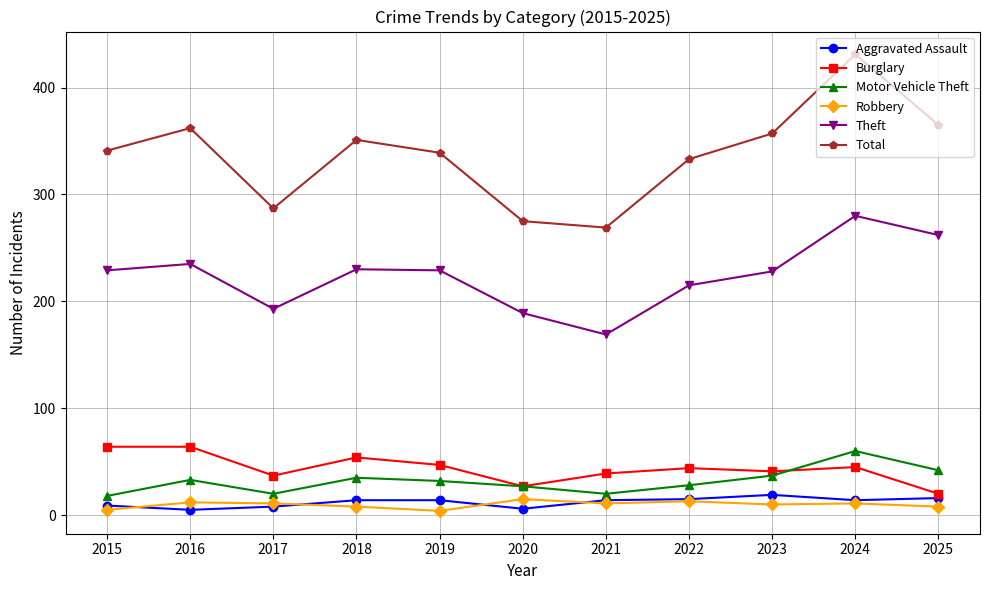

At which label does Robbery first exceed 11?

2016